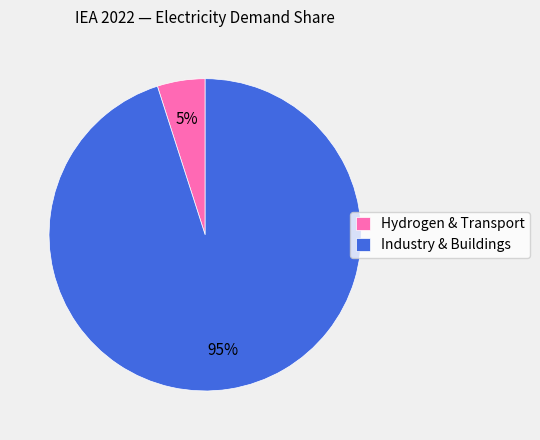

To the nearest percent, what portion does Hydrogen & Transport represent?

5%